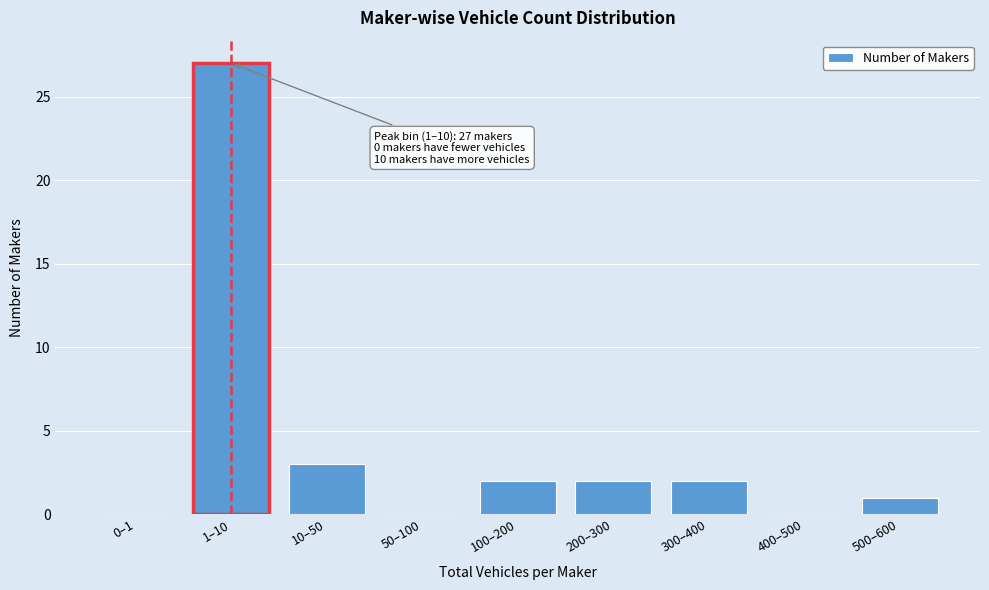

Reading right to left, list all the values displayed in this chart.

500–600=1	400–500=0	300–400=2	200–300=2	100–200=2	50–100=0	10–50=3	1–10=27	0–1=0